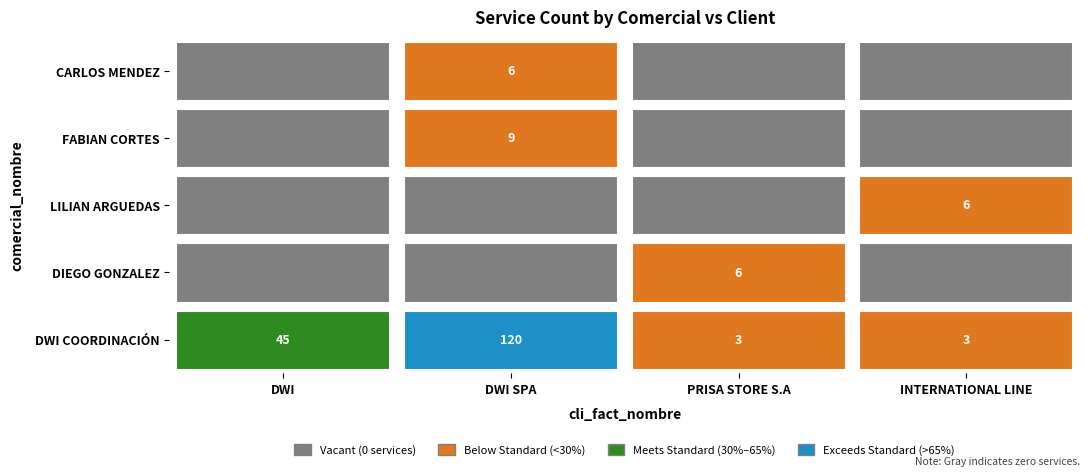

Reading left to right, list all the values displayed in this chart.

DWI COORDINACIÓN: DWI=45	DWI SPA=120	PRISA STORE S.A=3	INTERNATIONAL LINE=3
DIEGO GONZALEZ: DWI=0	DWI SPA=0	PRISA STORE S.A=6	INTERNATIONAL LINE=0
LILIAN ARGUEDAS: DWI=0	DWI SPA=0	PRISA STORE S.A=0	INTERNATIONAL LINE=6
FABIAN CORTES: DWI=0	DWI SPA=9	PRISA STORE S.A=0	INTERNATIONAL LINE=0
CARLOS MENDEZ: DWI=0	DWI SPA=6	PRISA STORE S.A=0	INTERNATIONAL LINE=0